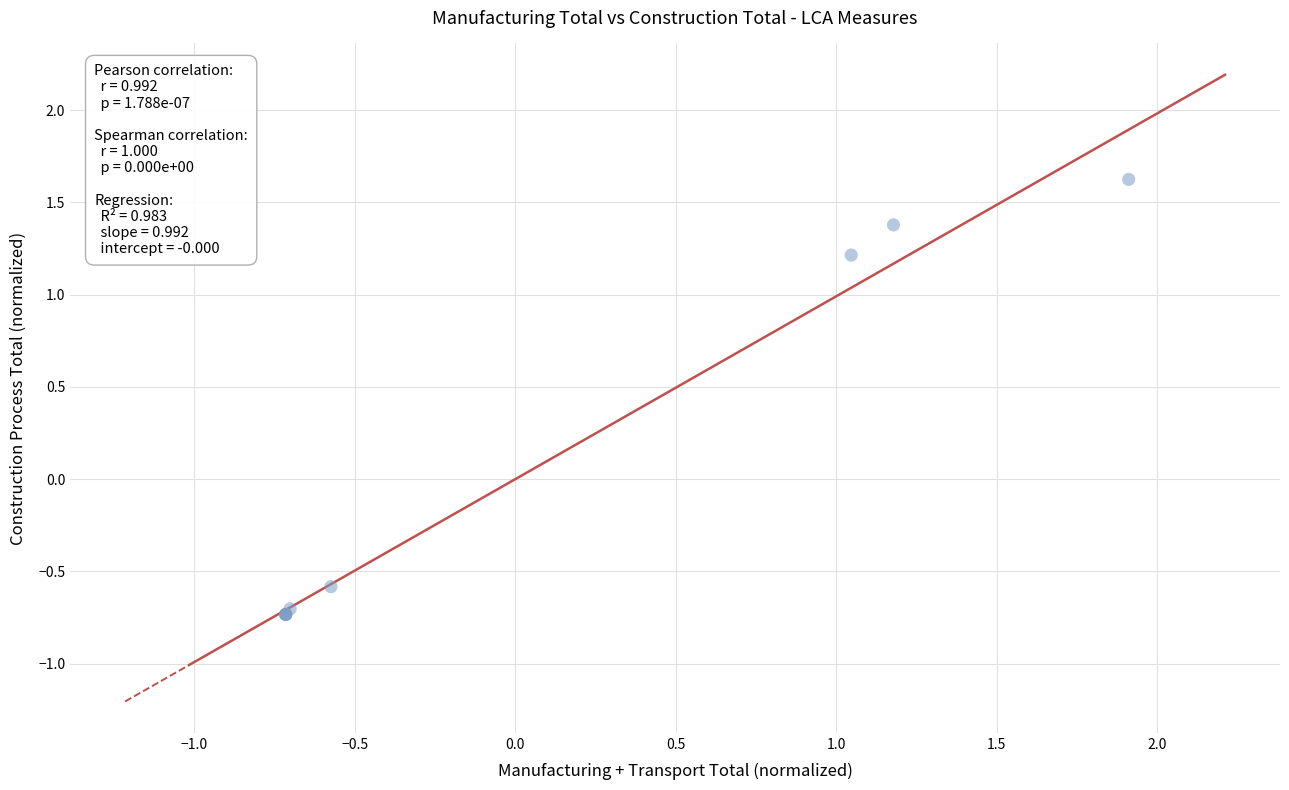

What Y value in the scatter plot is closest to 0?

-0.6